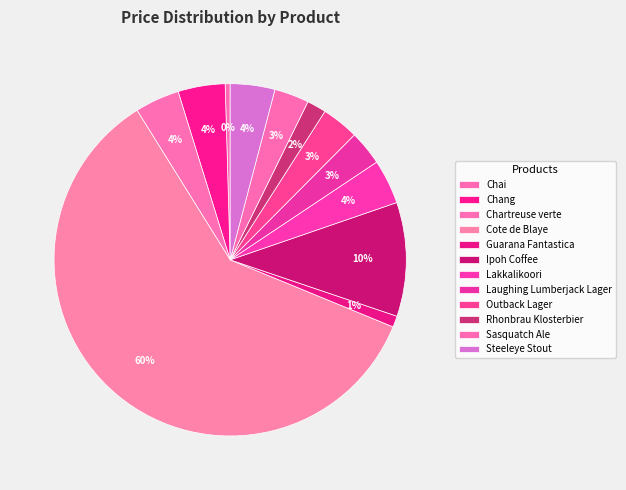

What is the change in value from Guarana Fantastica to Sasquatch Ale?

+9.5